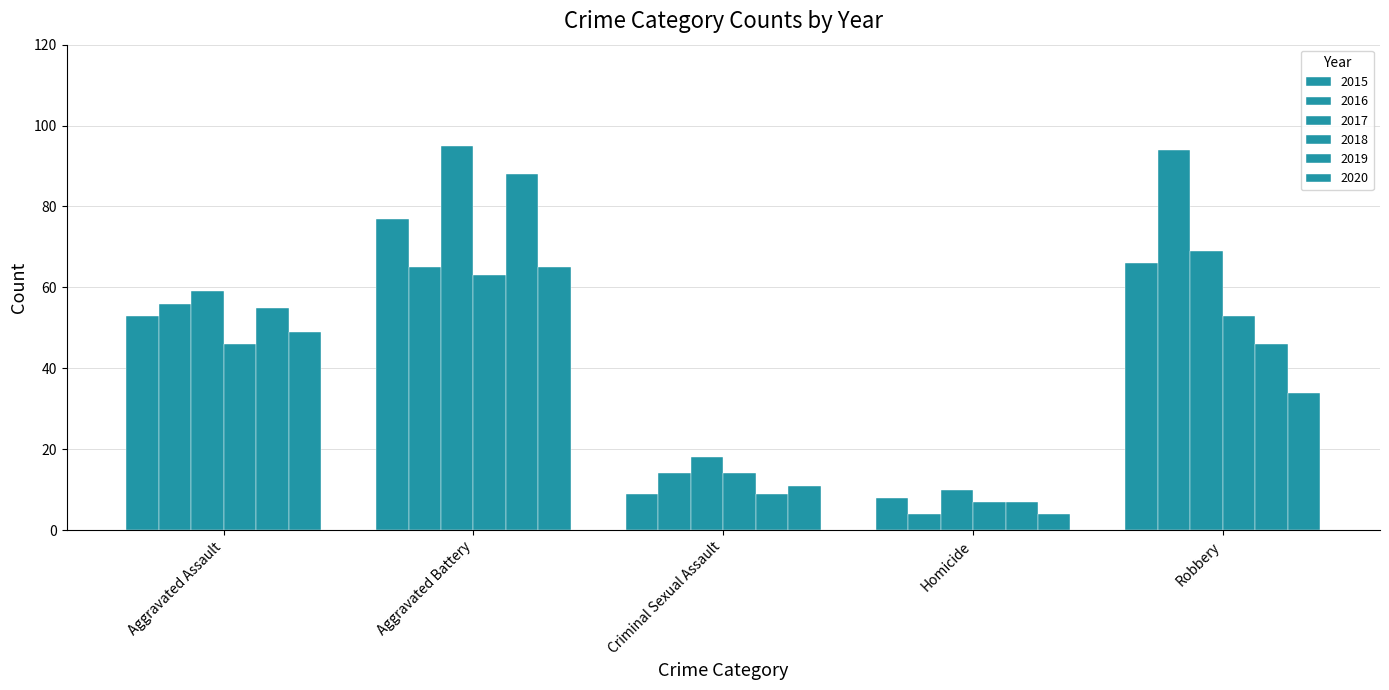

The 2018 series shows 14 at Robbery. True or false?

False